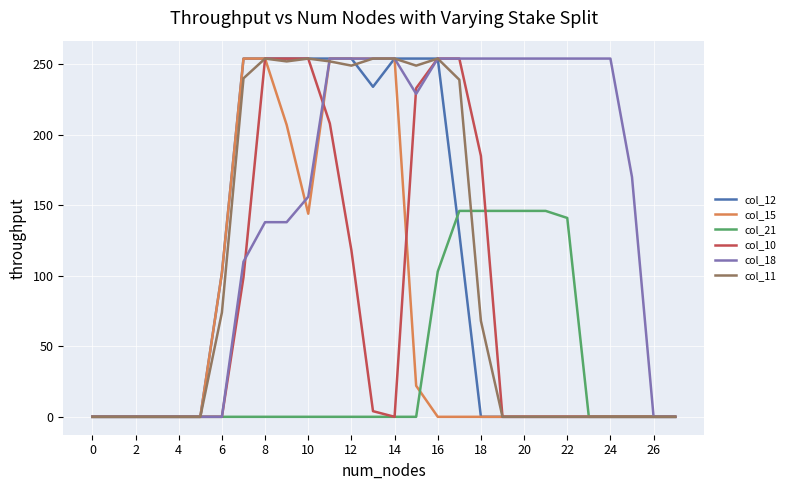

Which series has the largest total across all categories?

col_18